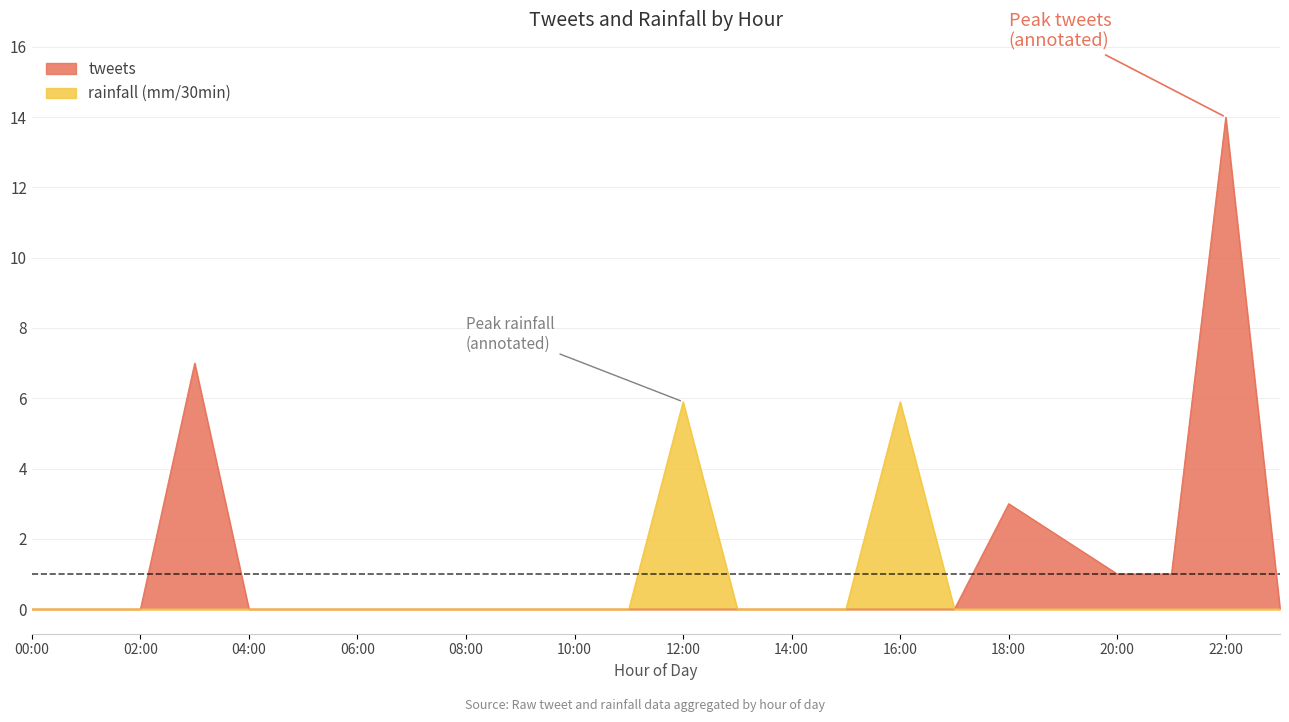

Is the value of rainfall (mm/30min) at 3 greater than the value of tweets at 1?

No